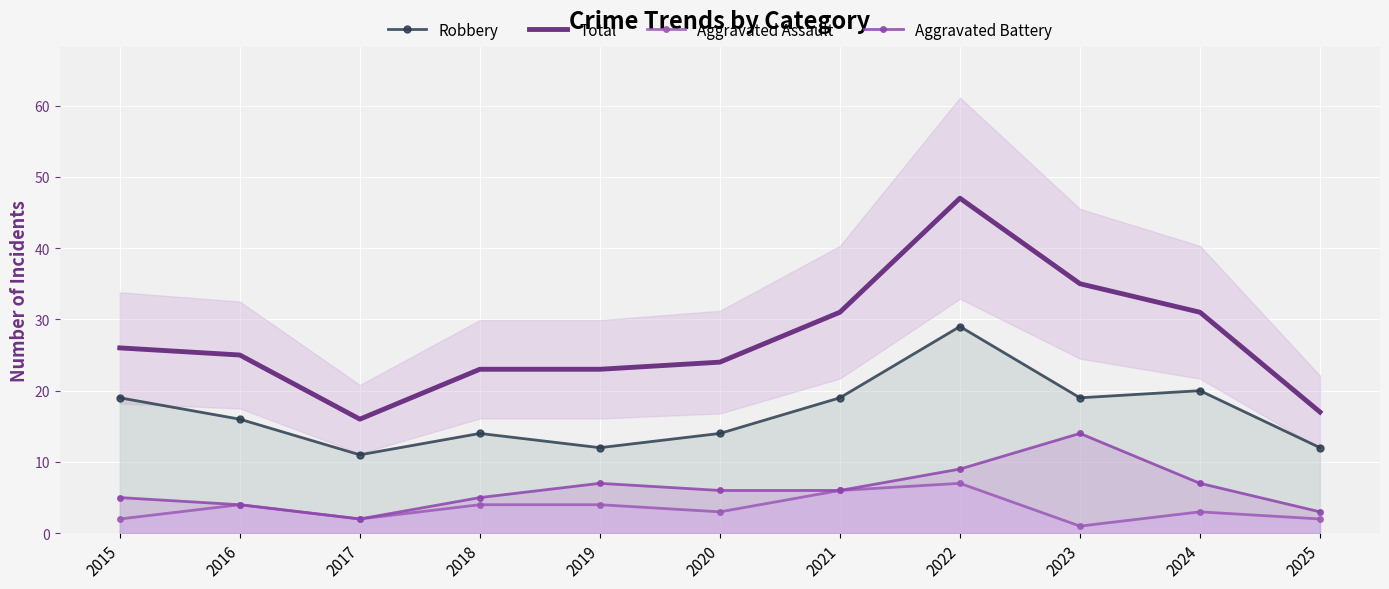

Rank the series at 2017 from lowest to highest value.

Aggravated Assault, Aggravated Battery, Robbery, Total